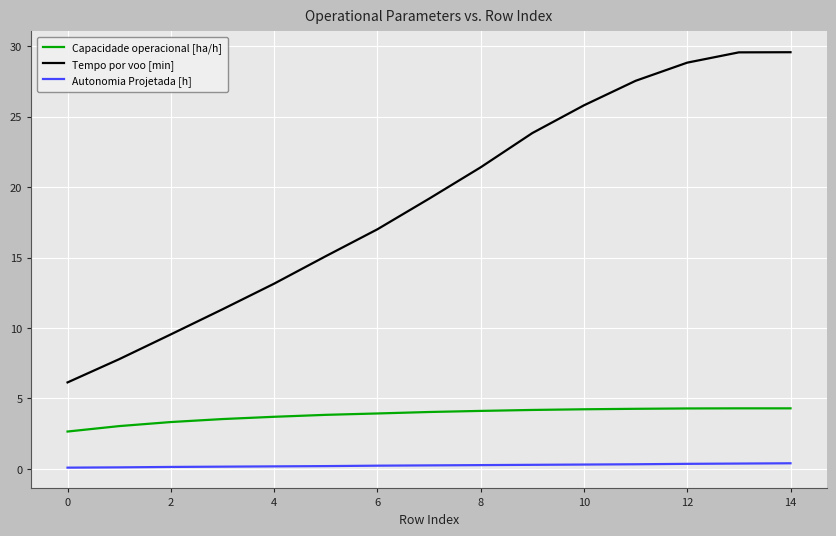

What is the difference between the maximum and minimum values in the Capacidade operacional [ha/h] series?

1.6